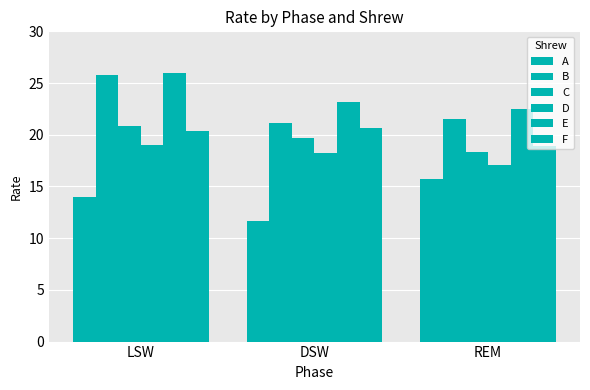

At which category is the sum across all series the highest?

LSW